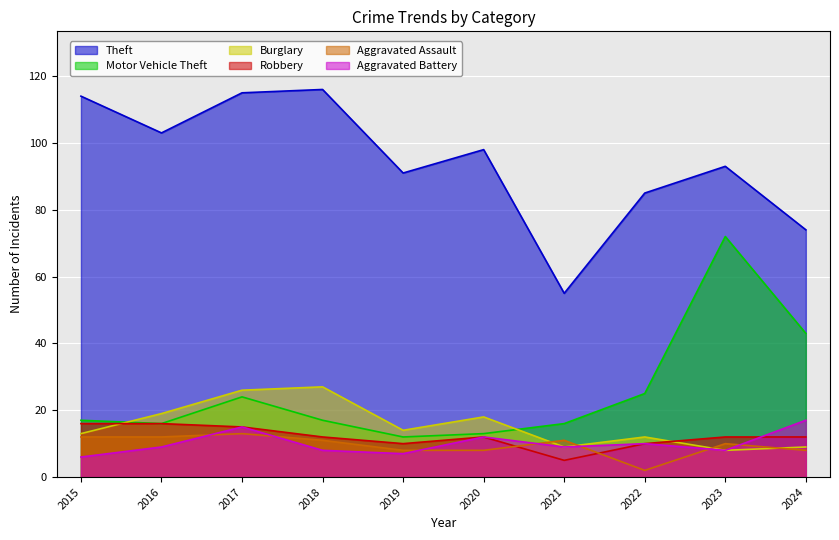

How many times do Aggravated Battery and Aggravated Assault cross each other?

7